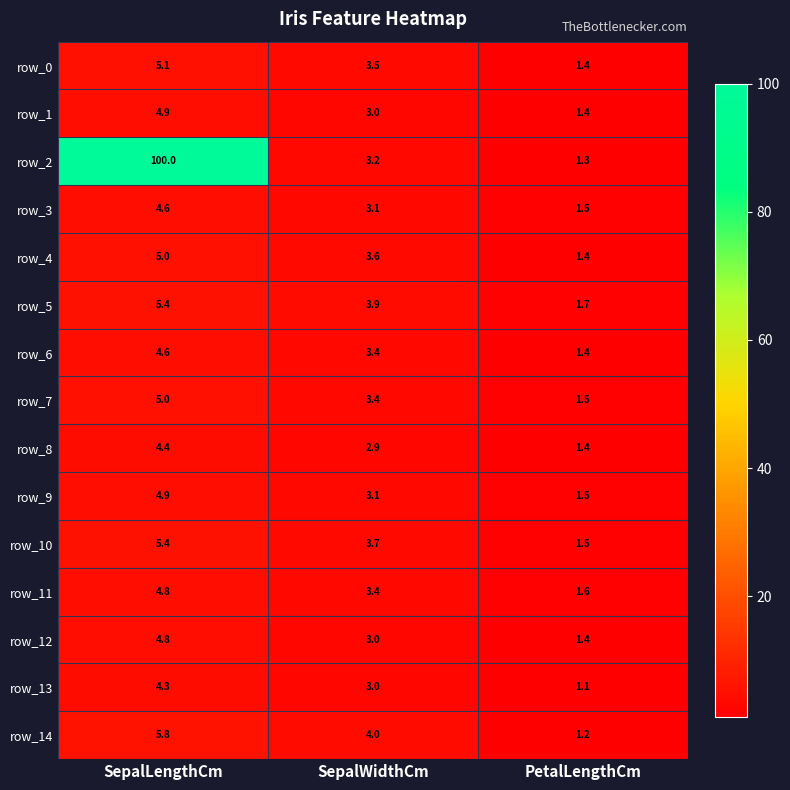

What is the minimum value for row_10?

1.5